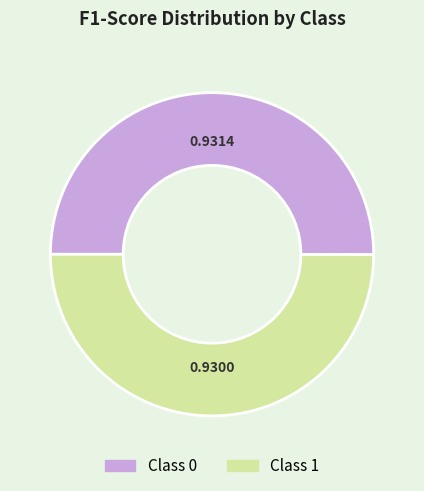

What is the smallest slice in the pie chart?

1